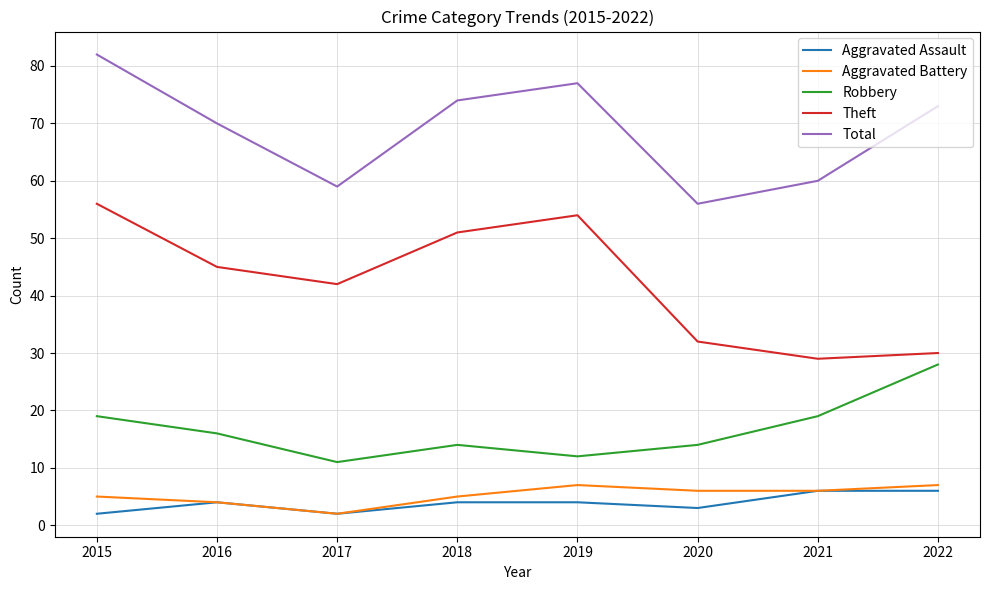

True or false: Aggravated Battery and Theft intersect in this chart.

False